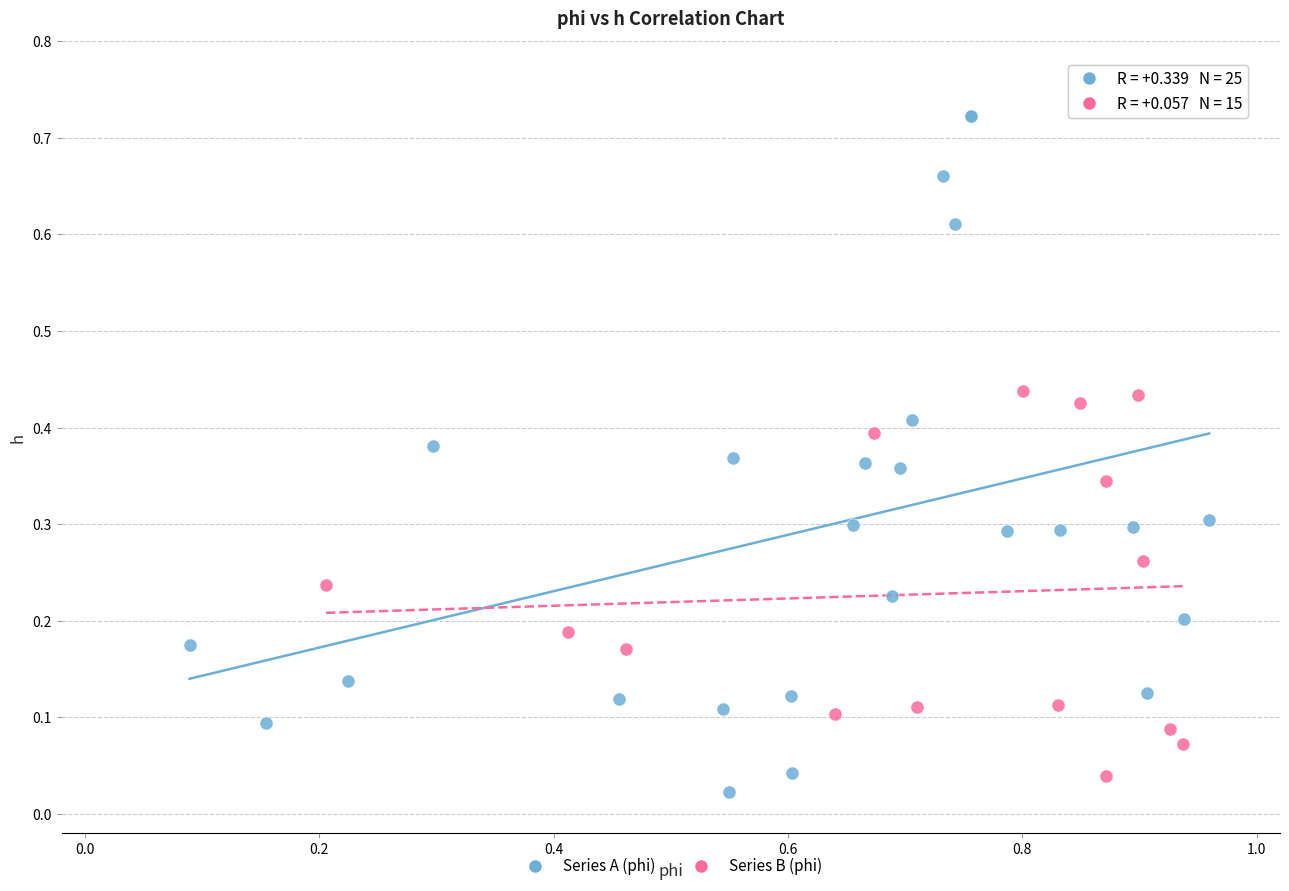

Which series has the largest Y range (max minus min)?

Series A (phi)